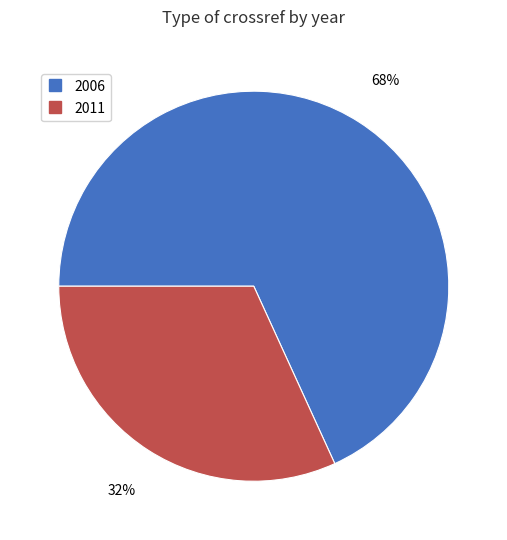

Rank the categories by value from highest to lowest.

2006, 2011